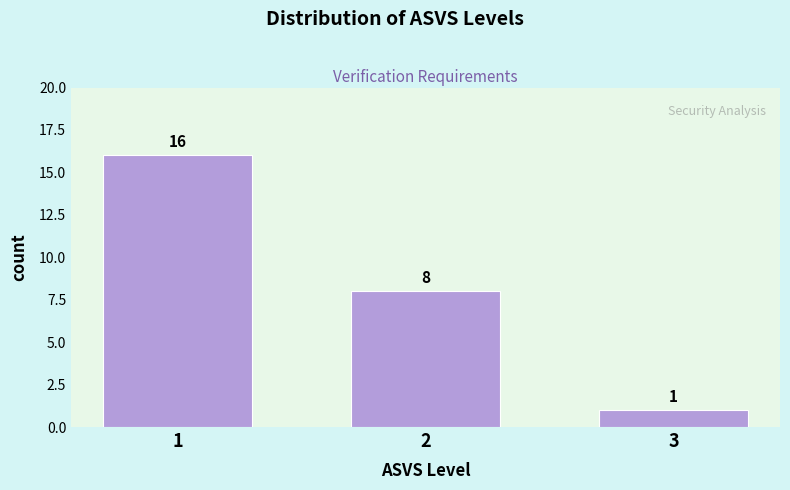

Reading left to right, extract all data points from this chart.

16	8	1